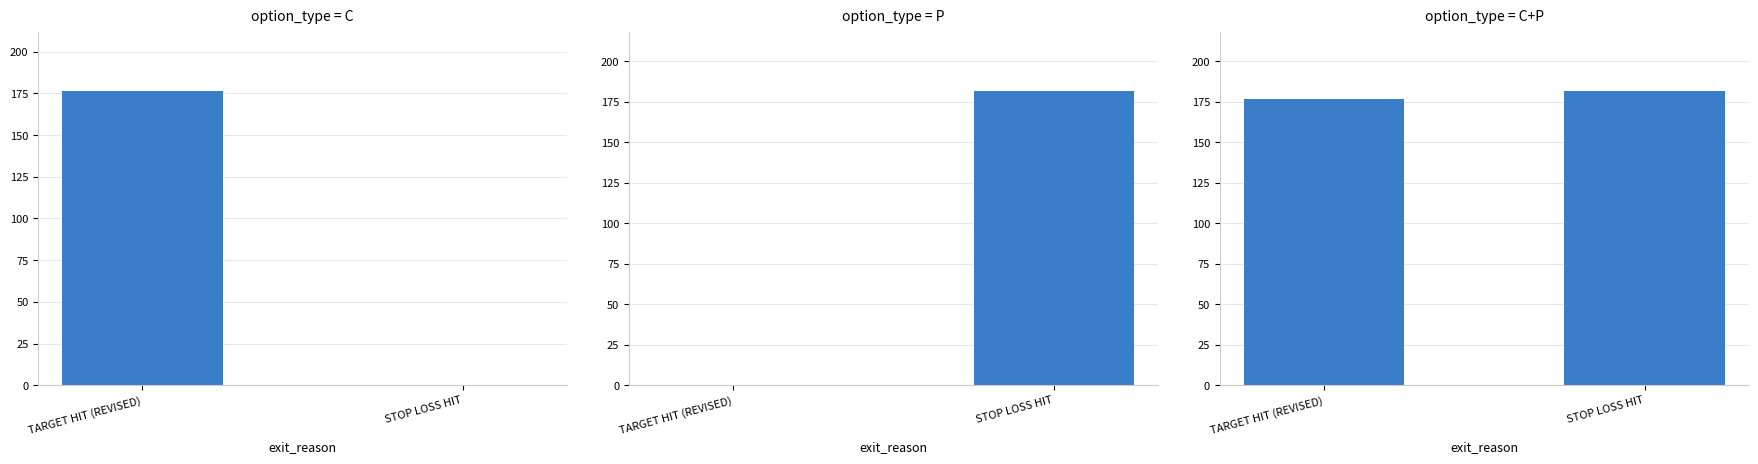

How many series are shown in this chart?

1